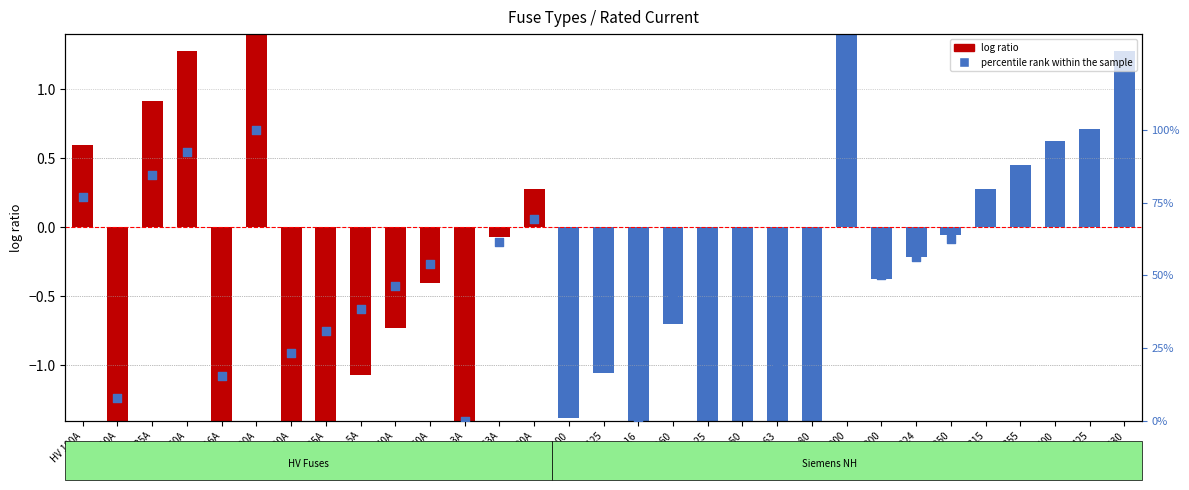

At how many categories does at least one series exceed 19?

24